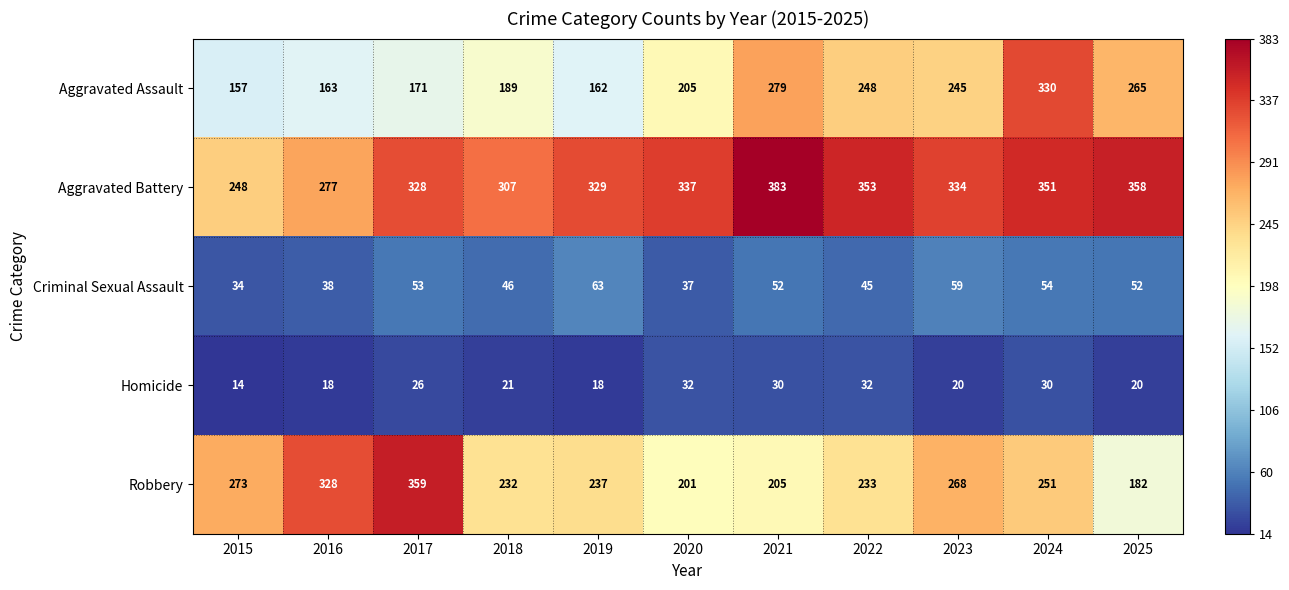

Which series has the largest total across all categories?

Aggravated Battery